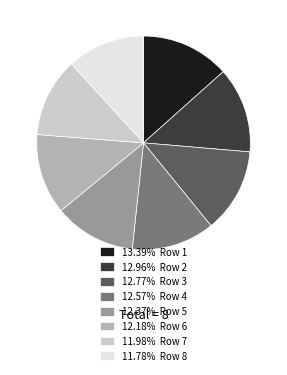

Approximately how many times larger is the value at 11.98% Row 7 compared to 12.77% Row 3?

0.9